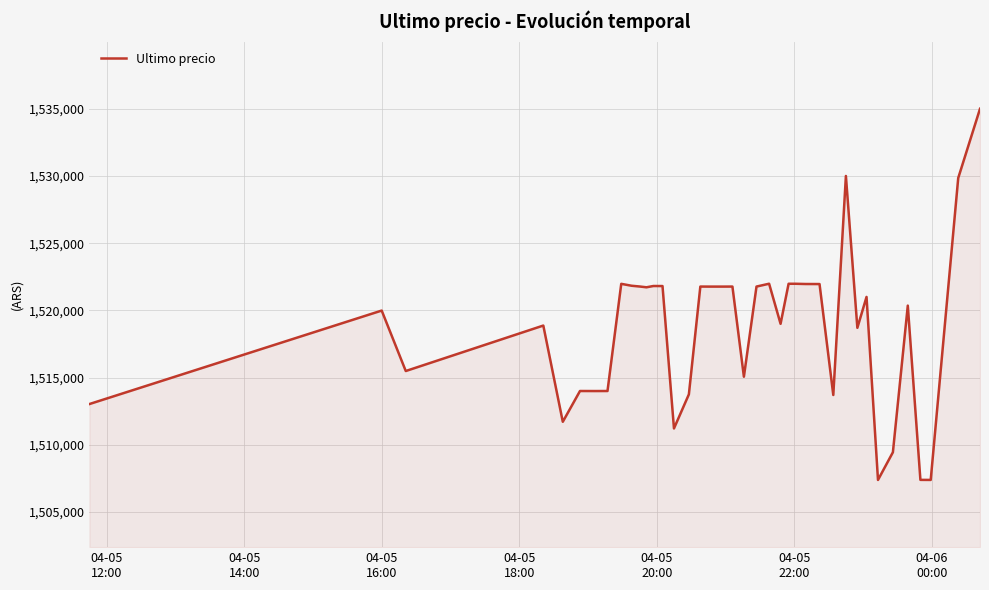

What is the difference between the maximum and minimum values?

27616.0